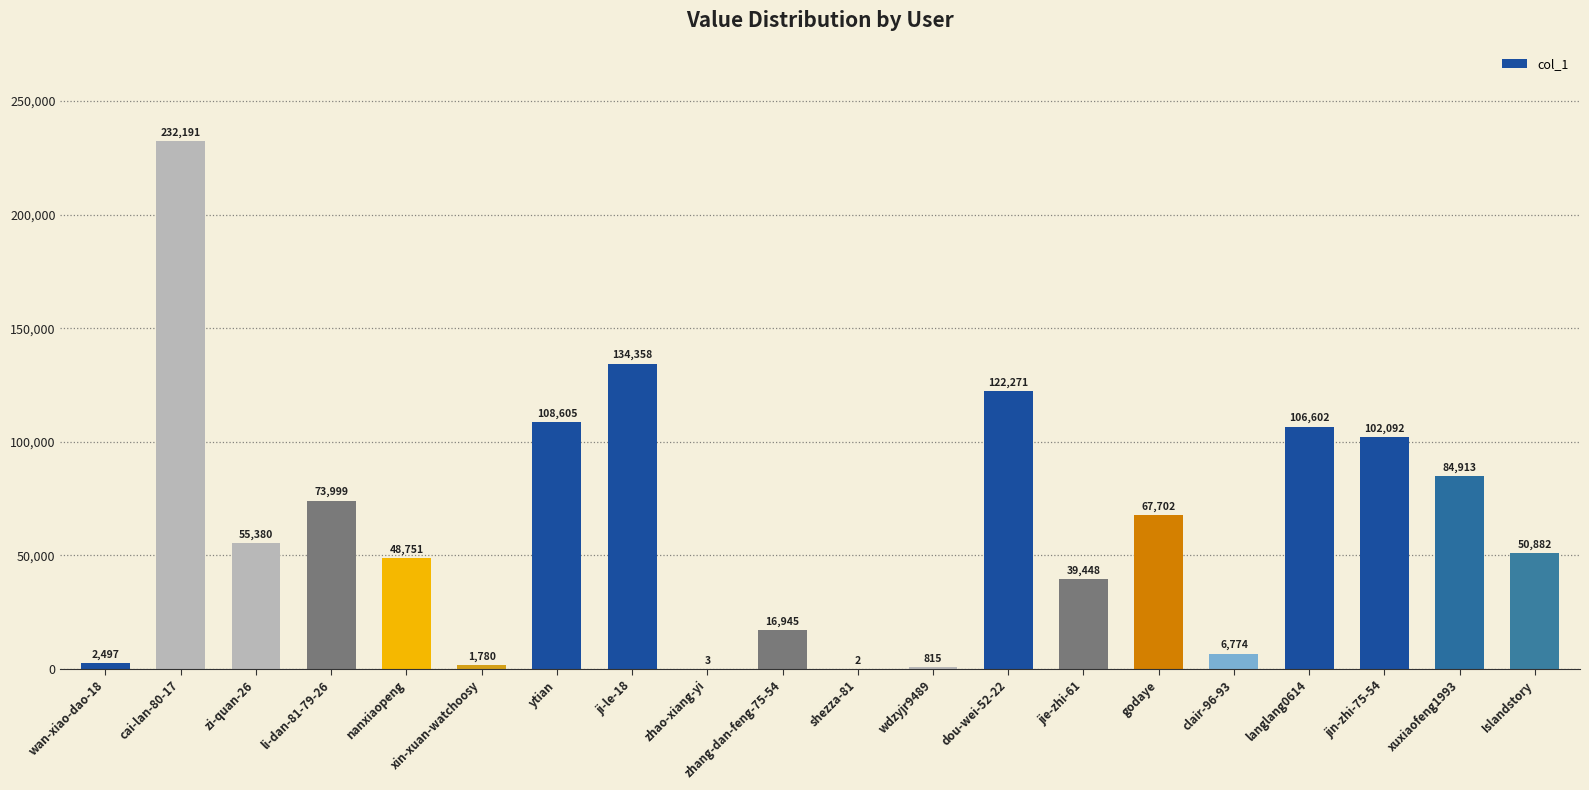

Reading left to right, list all the values displayed in this chart.

2497	232191	55380	73999	48751	1780	108605	134358	3	16945	2	815	122271	39448	67702	6774	106602	102092	84913	50882